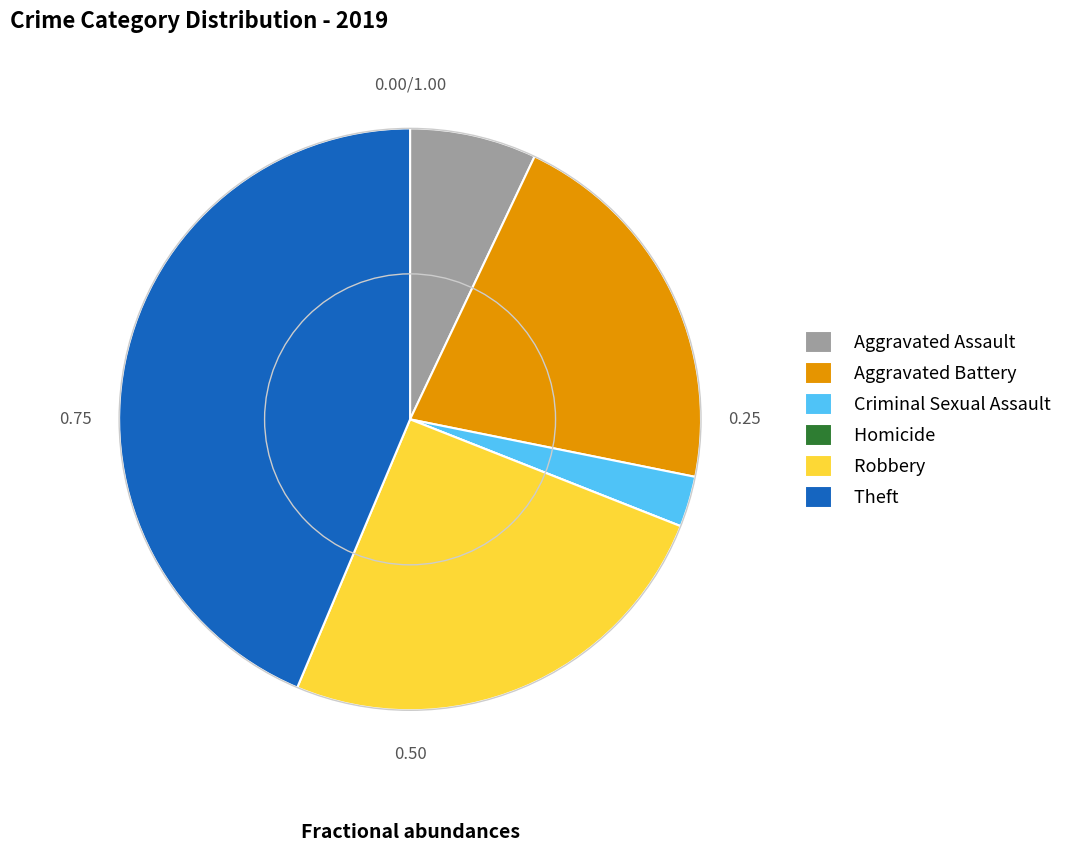

Is the sum of Criminal Sexual Assault and Robbery greater than half?

No